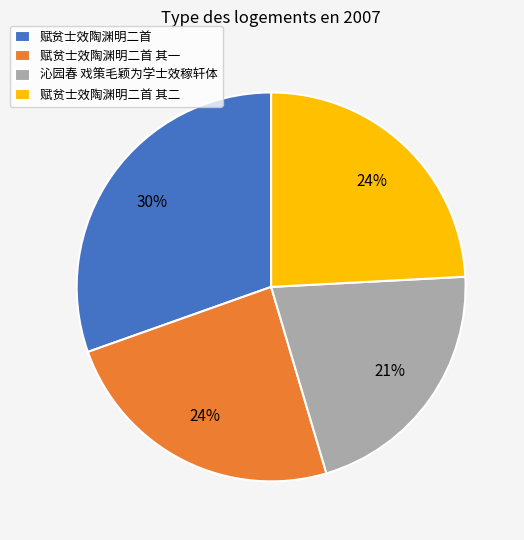

Count the number of slices in the pie.

4